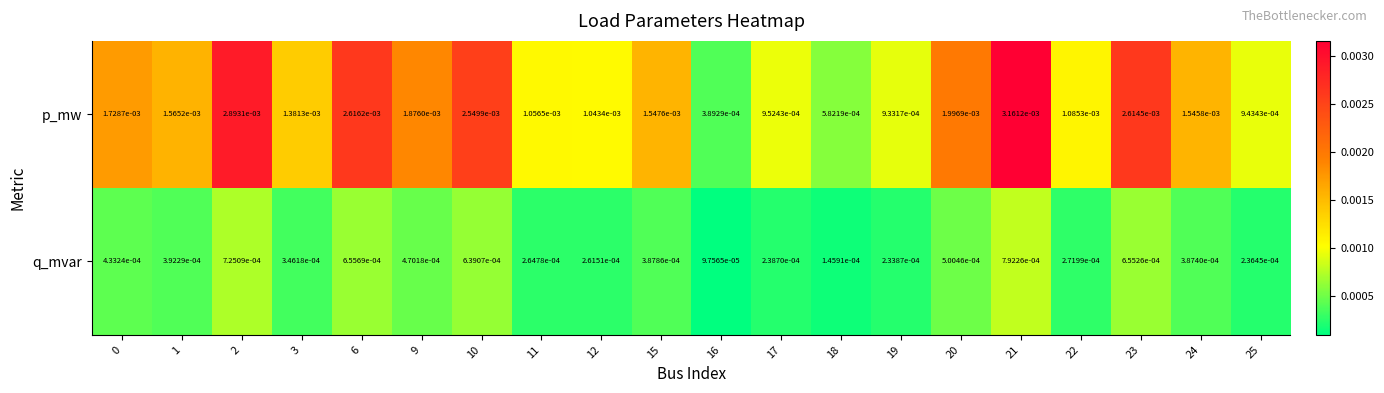

List the series in order of their overall mean, lowest first.

q_mvar, p_mw